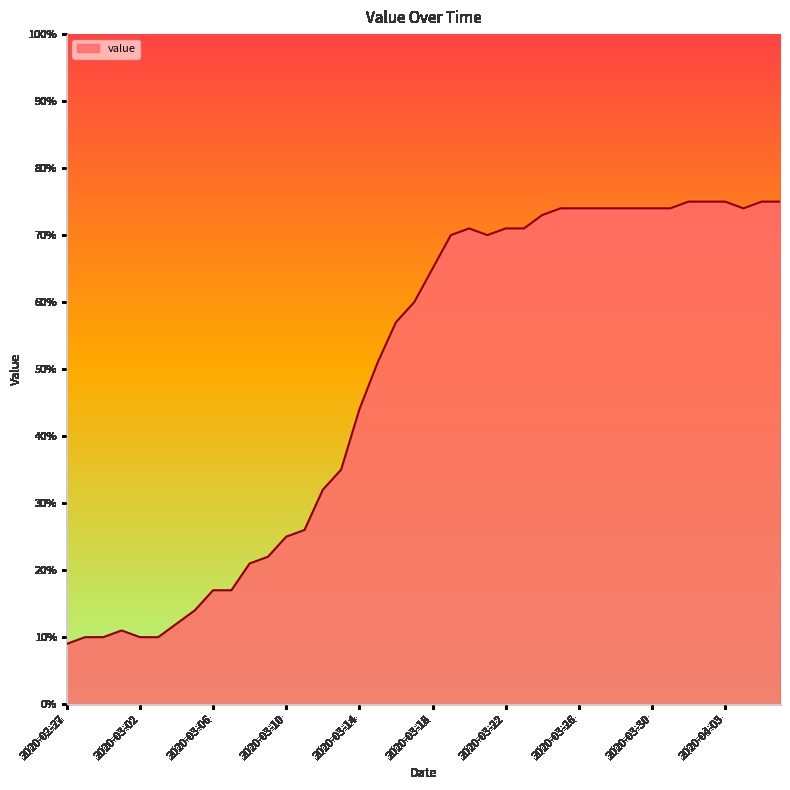

What is the difference between the maximum and minimum values?

66